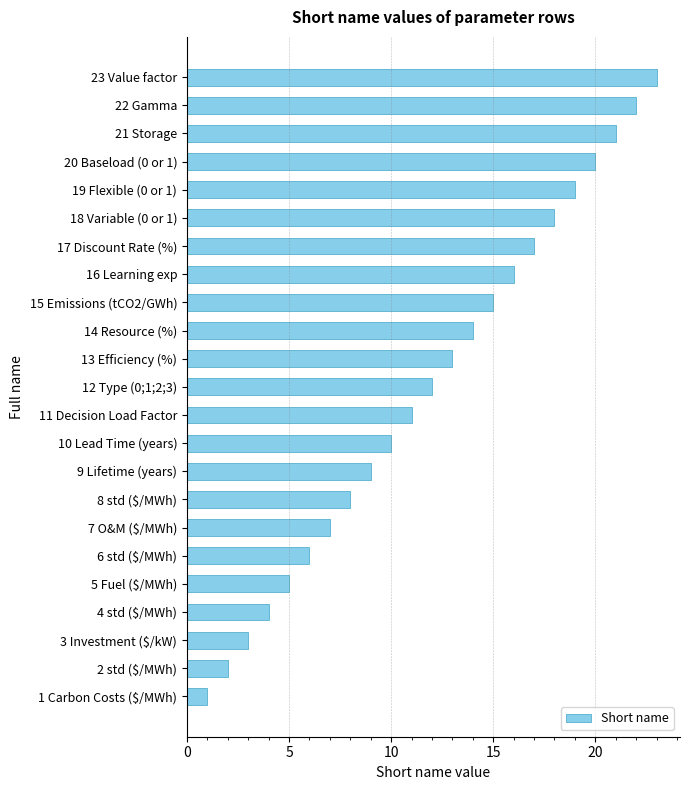

Which category has the highest value across all series?

23 Value factor